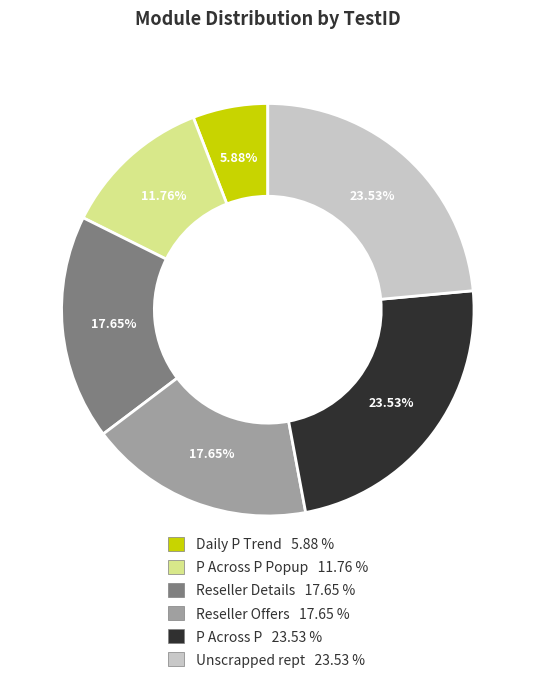

Is there any slice that represents more than half of the pie?

No